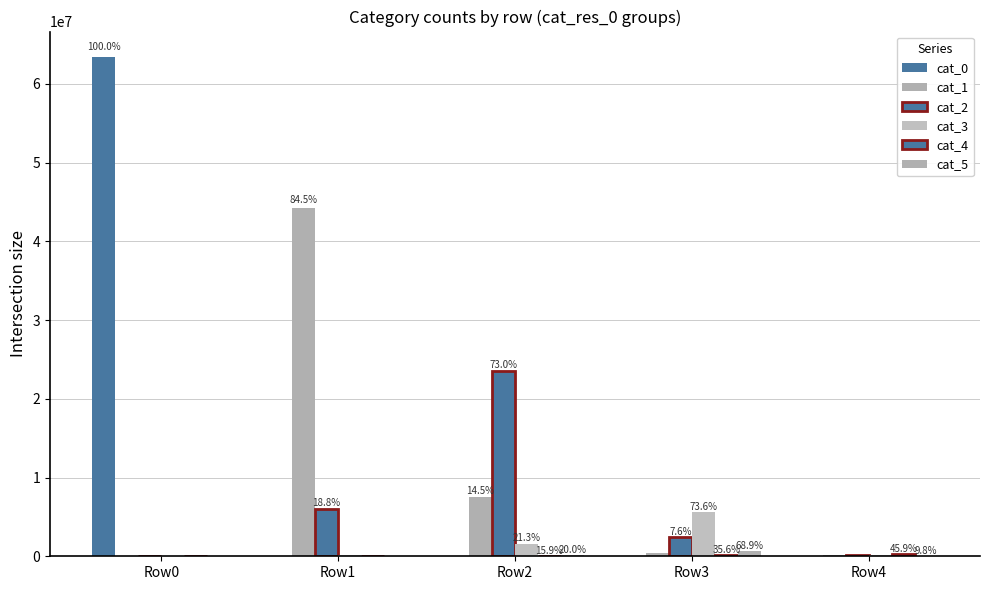

What is the value of the cat_3 bar at the 5th from the left?

211260